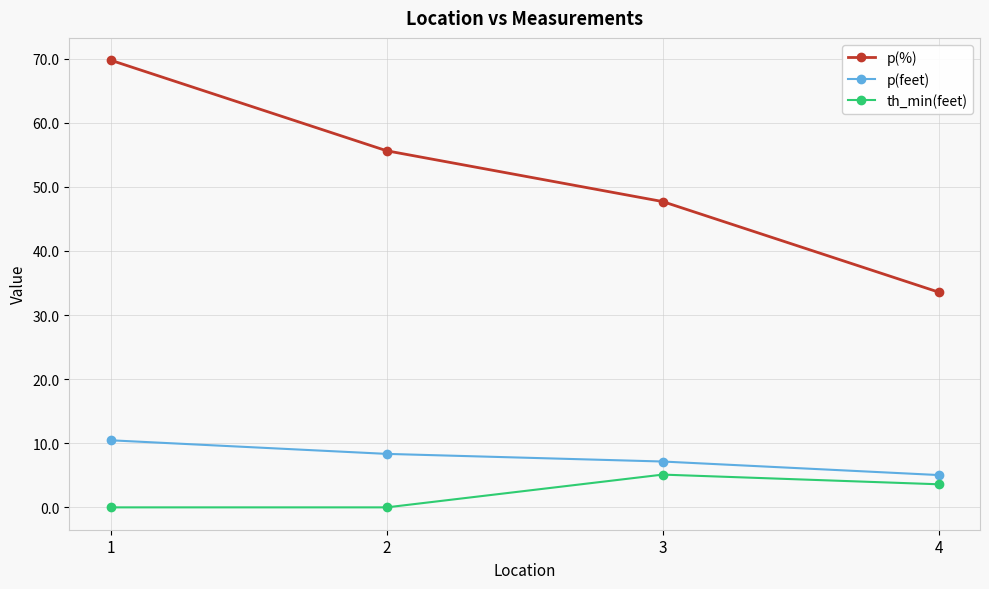

Is this an area chart (filled region under the line)?

No